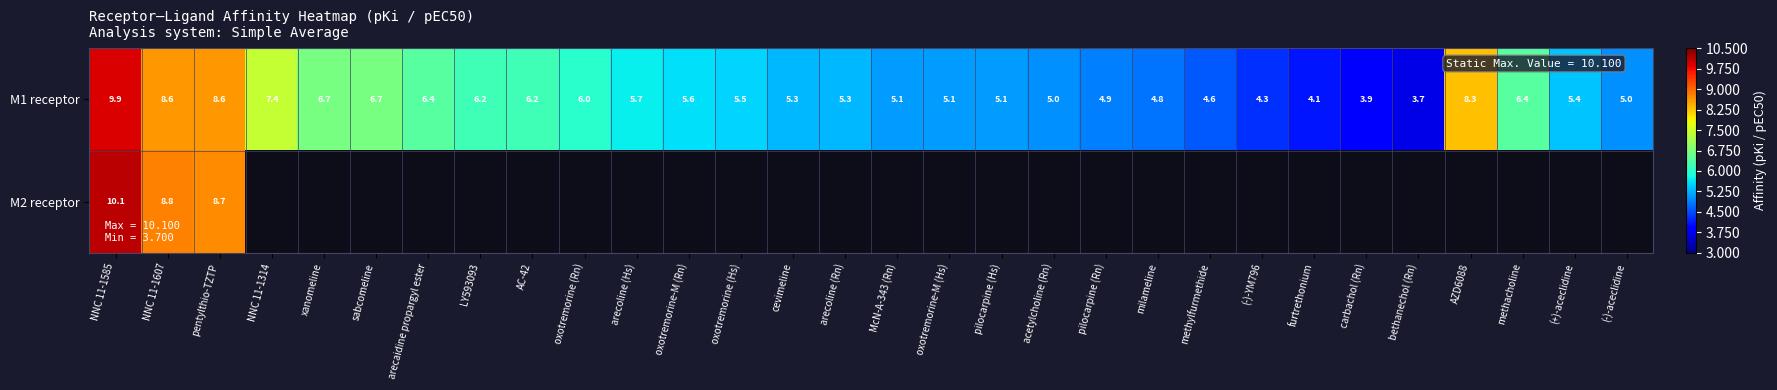

Which category has the highest value across all series?

NNC 11-1585